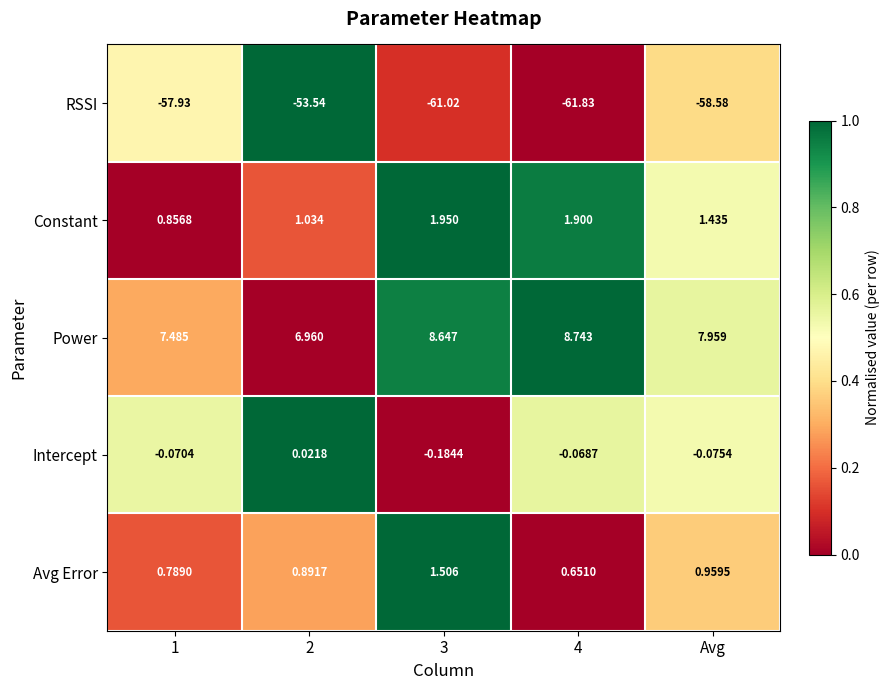

Rank the series at Avg from highest to lowest value.

Power, Constant, Avg Error, Intercept, RSSI